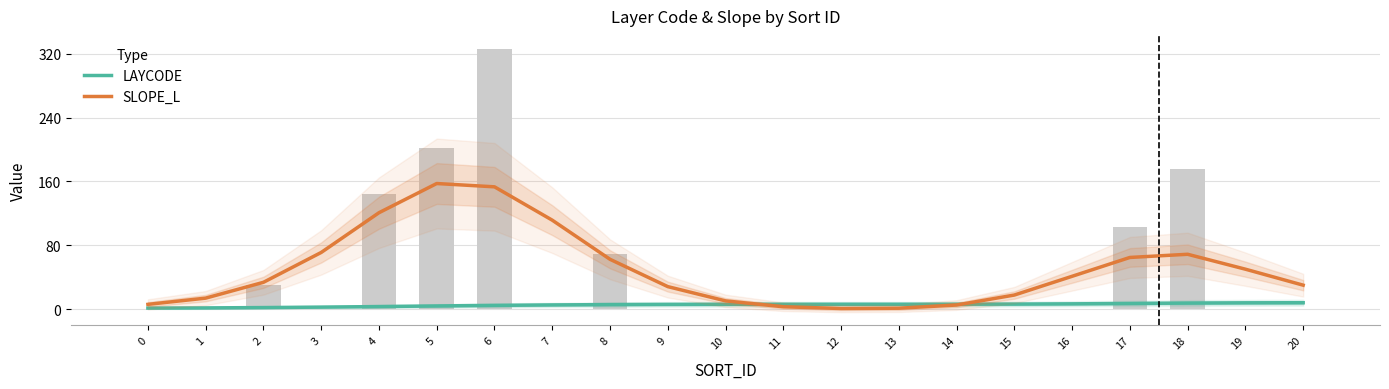

At which label is LAYCODE closest to 4?

5